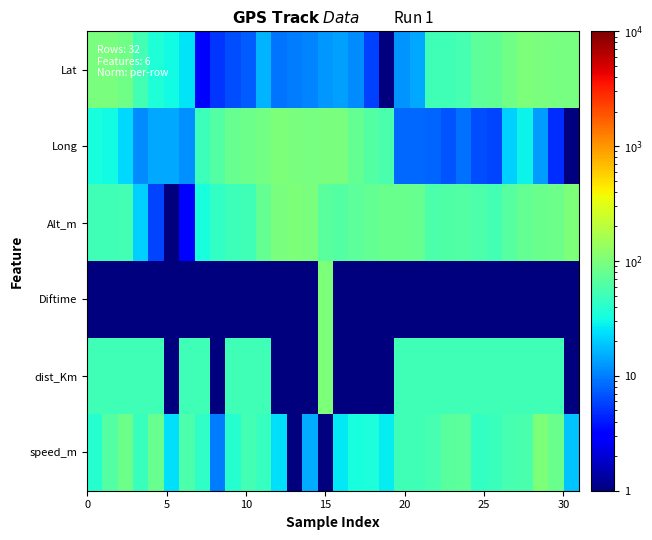

How many series are shown in this chart?

6